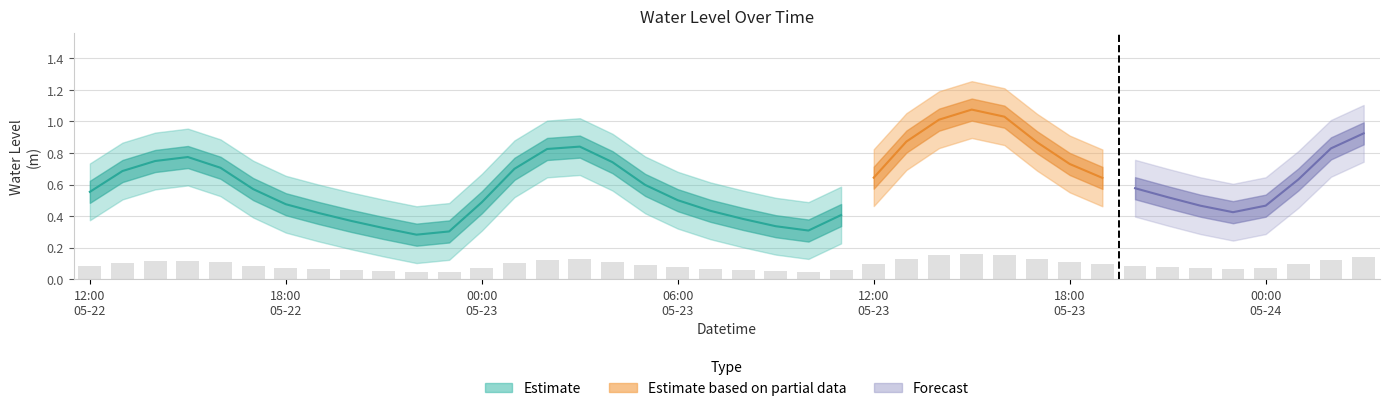

Reading left to right, extract all data points from this chart.

0.1	0.1	0.1	0.1	0.1	0.1	0.1	0.1	0.1	0.0	0.0	0.0	0.1	0.1	0.1	0.1	0.1	0.1	0.1	0.1	0.1	0.1	0.0	0.1	0.1	0.1	0.2	0.2	0.2	0.1	0.1	0.1	0.1	0.1	0.1	0.1	0.1	0.1	0.1	0.1